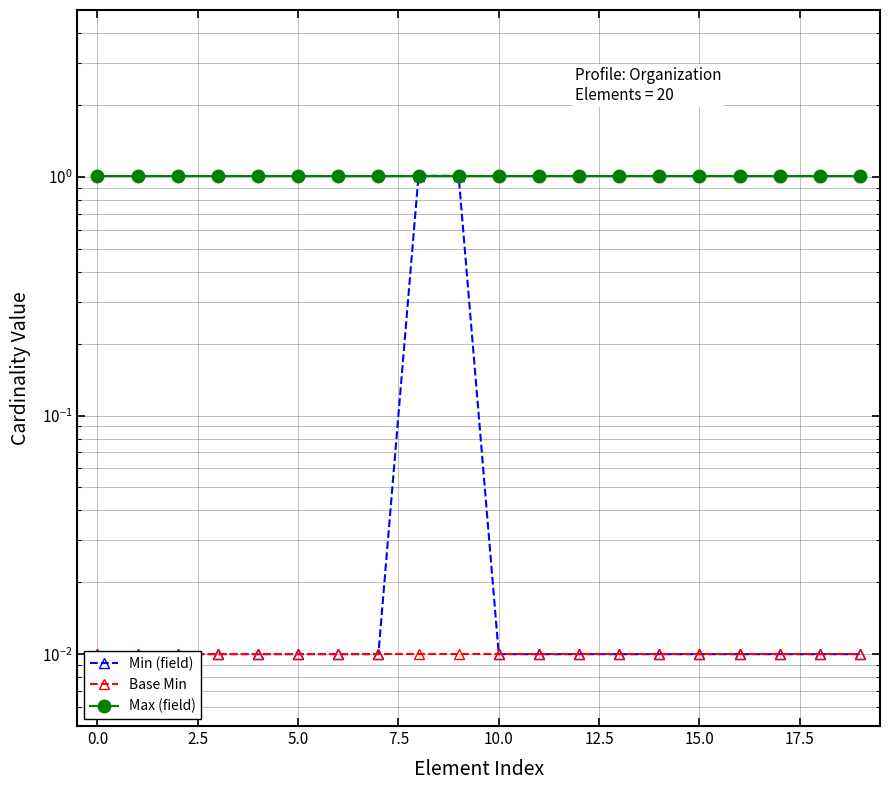

Which series has the widest spread of values?

Min (field)